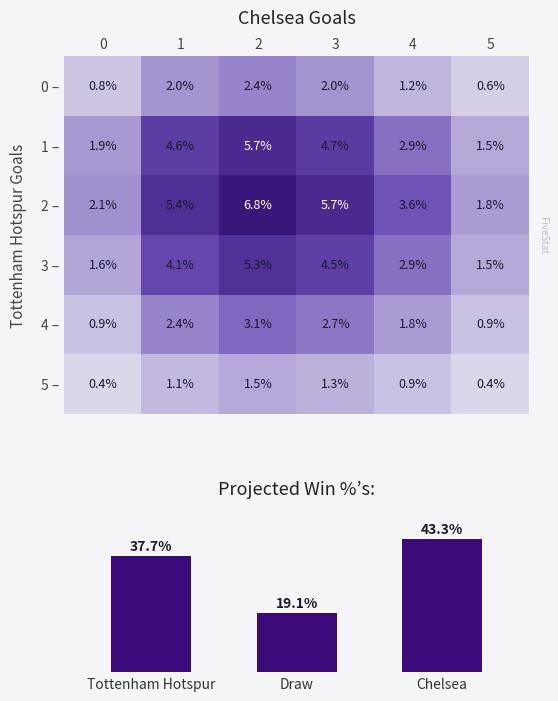

Between 1 and 5, which is larger?

1